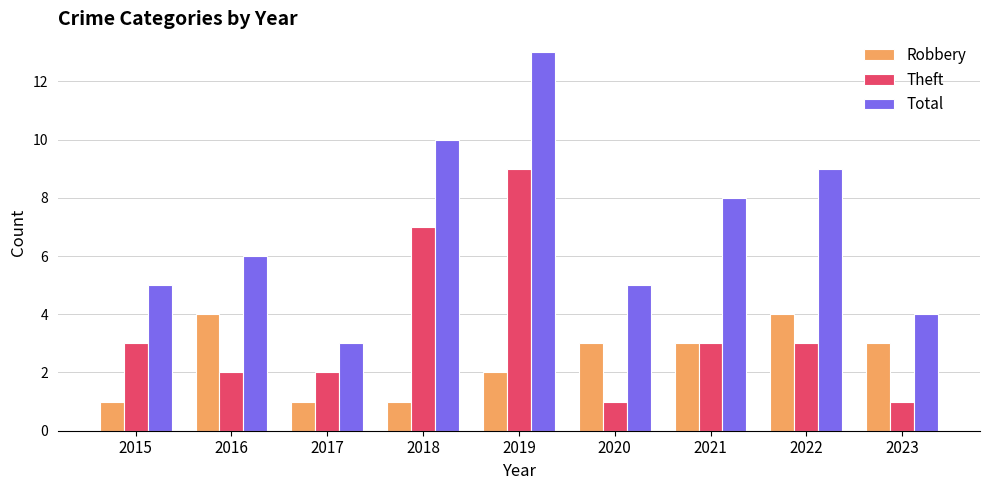

Does the chart contain stacked bars?

No